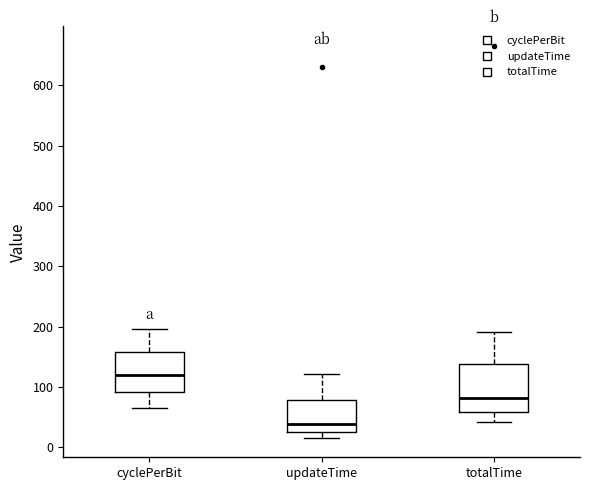

Which box has the lowest median line?

updateTime